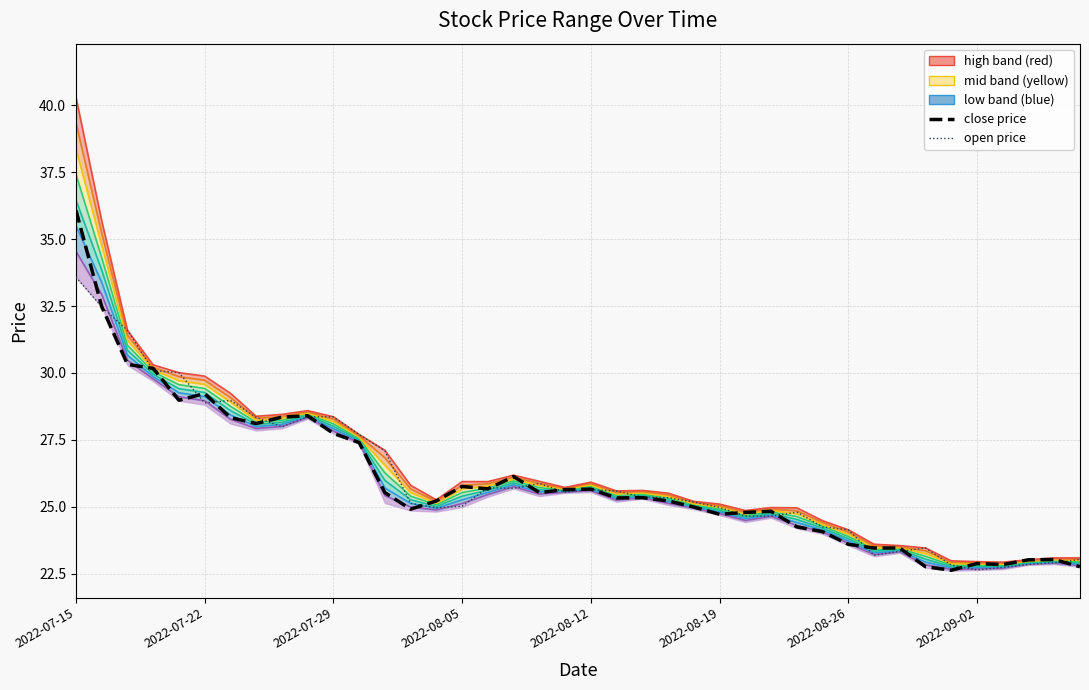

How many values in the close series exceed 25?

23